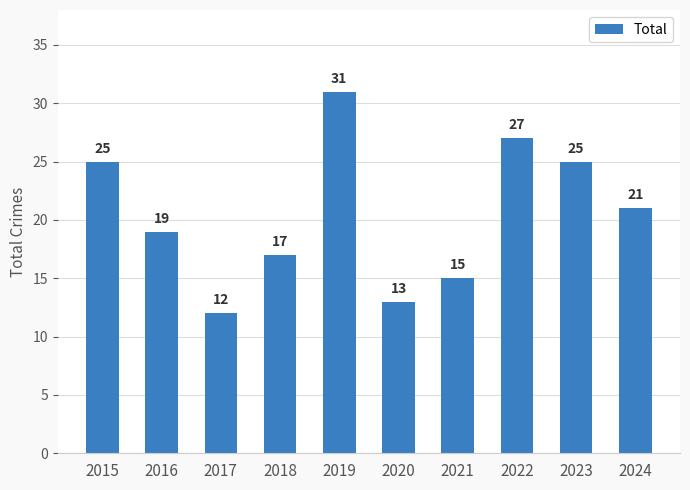

What is the greatest value displayed?

31